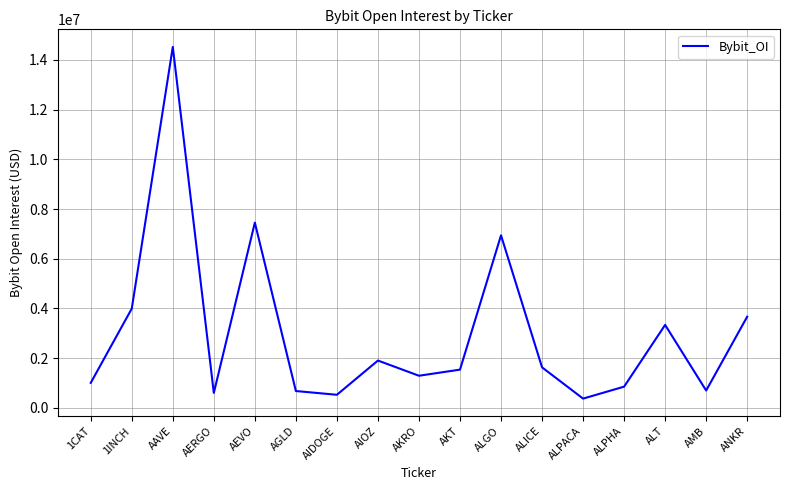

What is the difference between the maximum and minimum values?

14146952